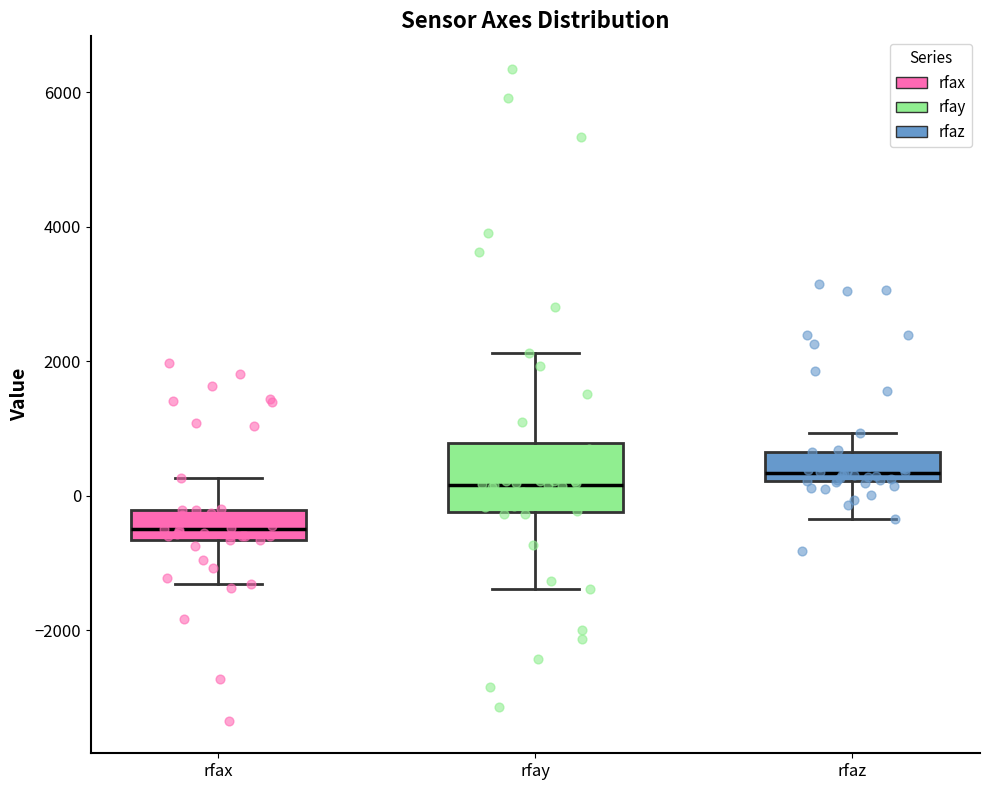

Reading left to right, read every box against the y-axis: the position of its median line, the range the box covers, and the ends of its whiskers. The values are not printed on the chart, so give them approximately, as read against the axis.

rfax: median -600 (just above the box's lower edge), box -600 to -200, whiskers -1400 to 200
rfay: median 200, box -200 to 800, whiskers -1400 to 2200
rfaz: median 400, box 200 to 600, whiskers -400 to 1000